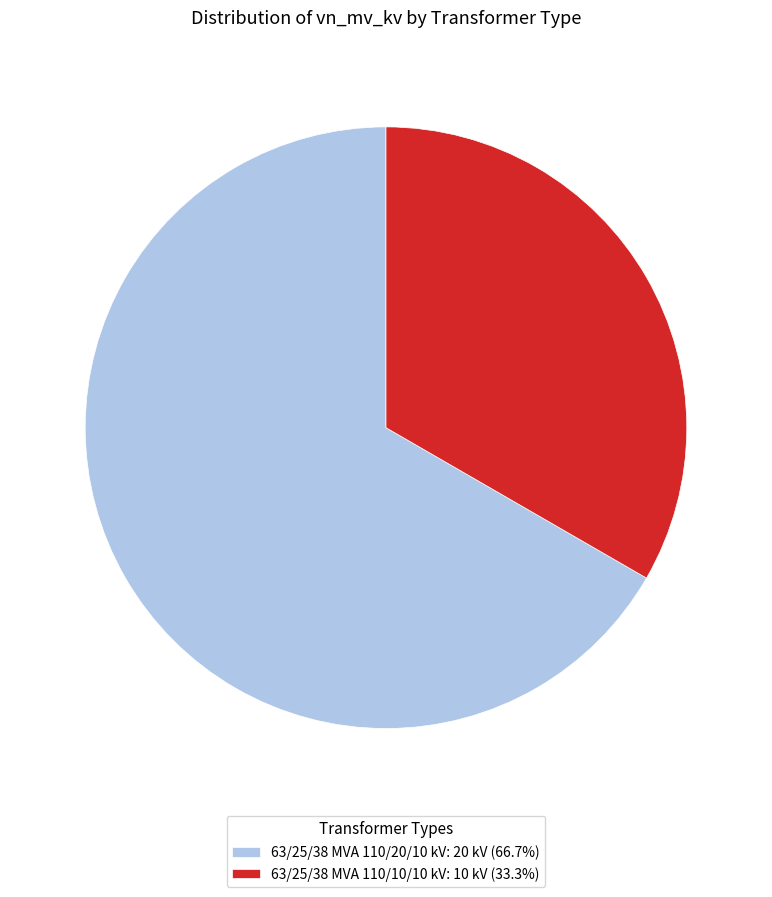

Is 63/25/38 MVA 110/20/10 kV: 20 kV (66.7%) the majority of the pie?

Yes